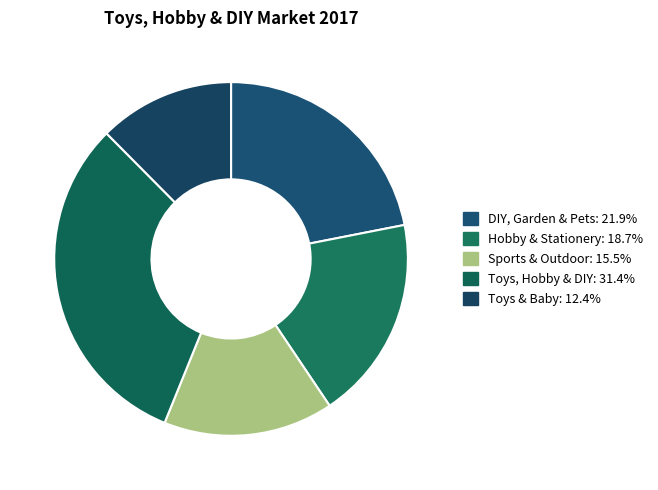

How much of the chart is everything except Hobby & Stationery?

81.3%